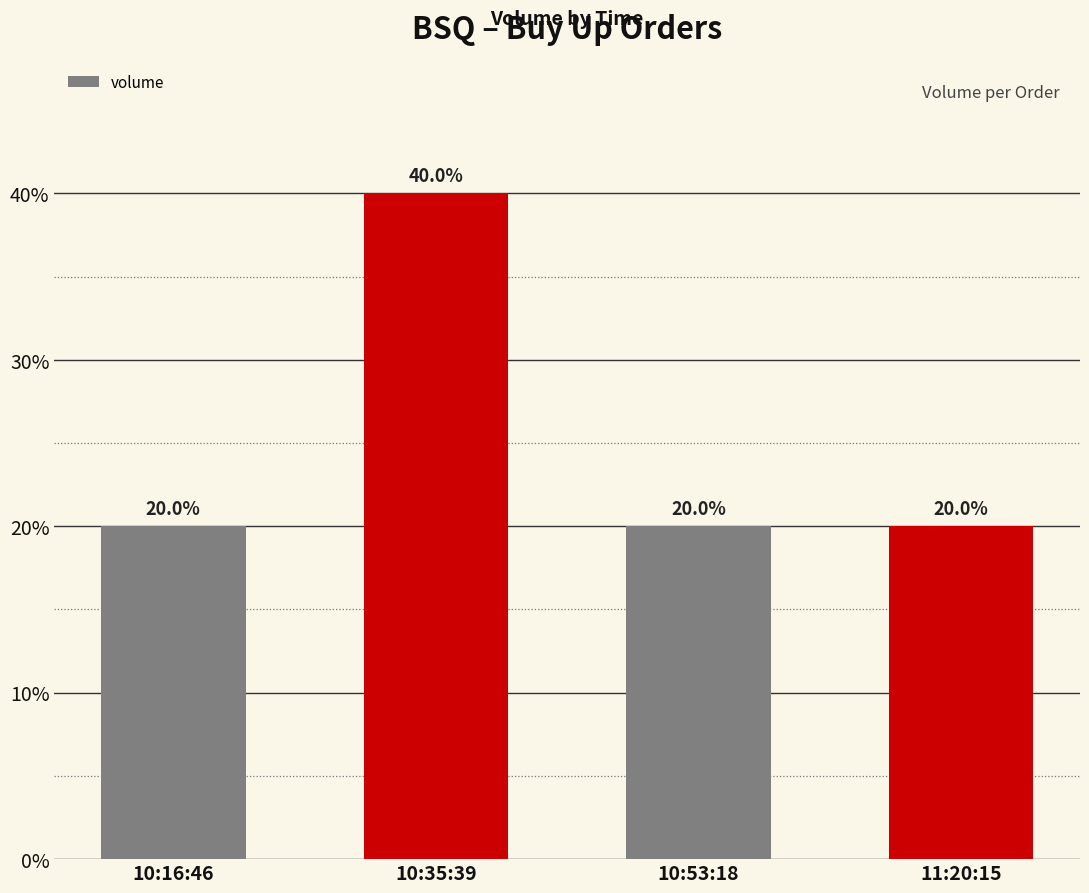

Count the number of categories in the chart.

4